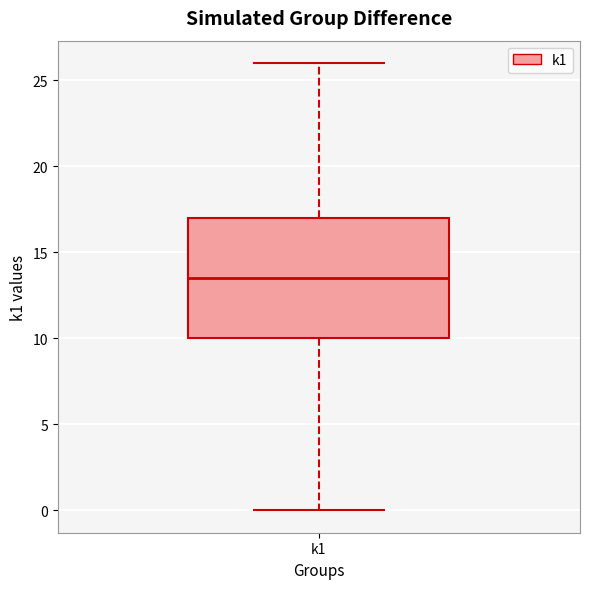

Where is the upper edge of the box for k1 on the y-axis? The values are not printed on the chart, so give them approximately, as read against the axis.

17.0